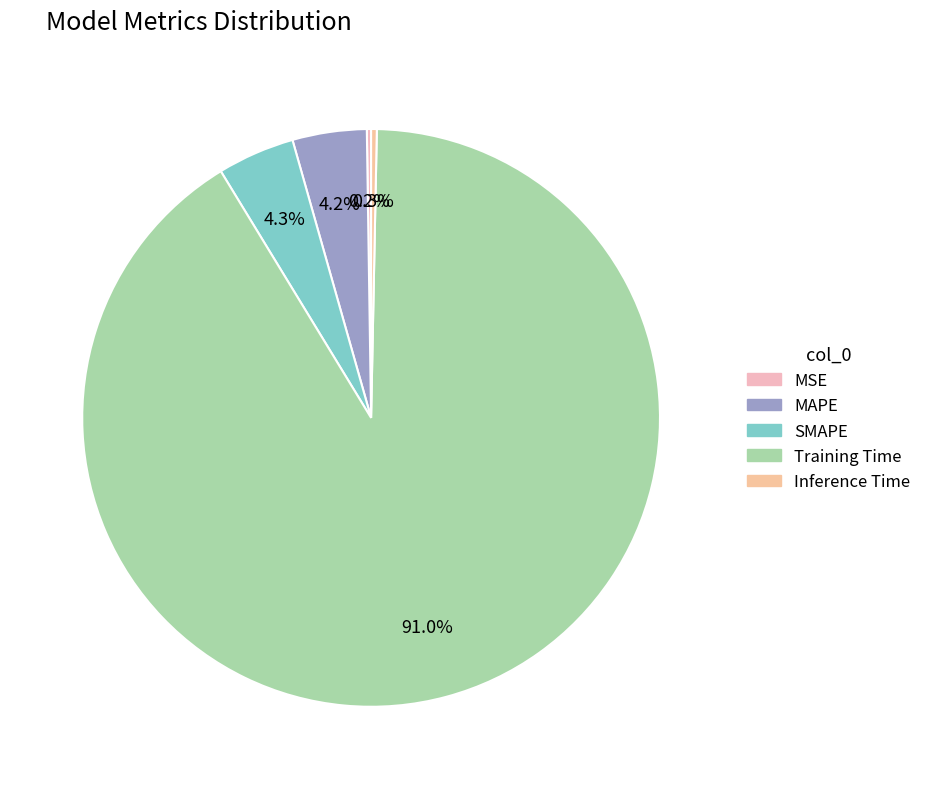

To the nearest percent, what is the difference between the Inference Time and SMAPE slice percentages?

4%